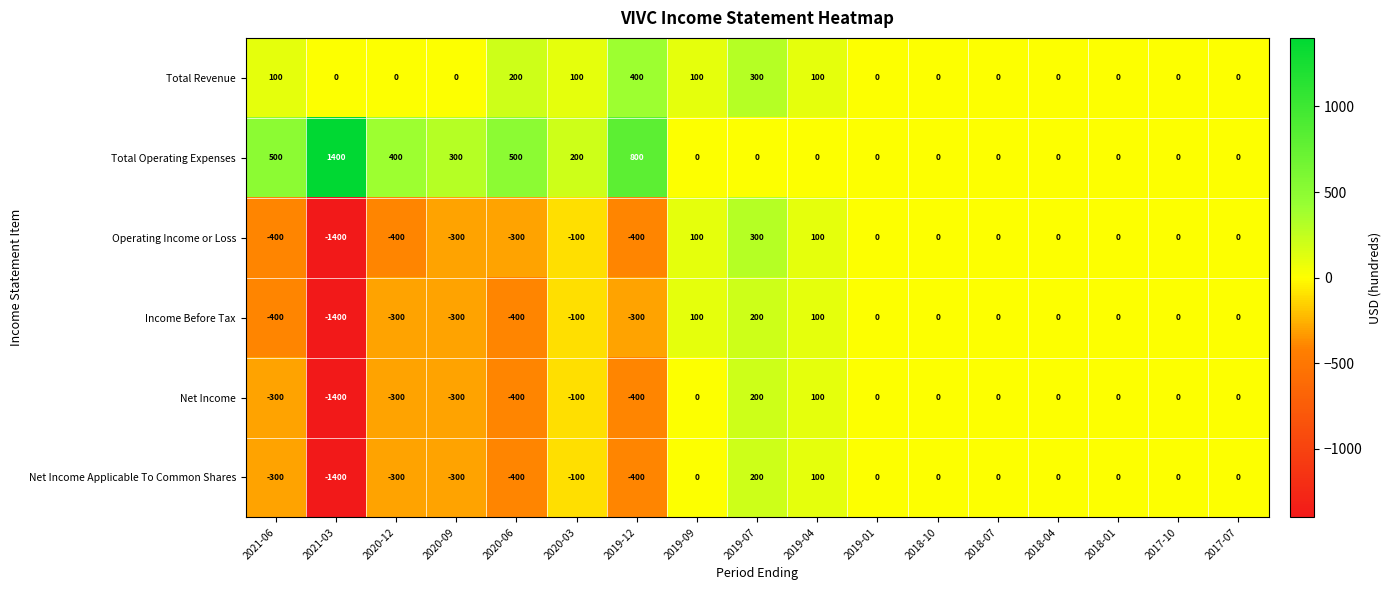

At which label is Net Income Applicable To Common Shares closest to -600?

2020-06